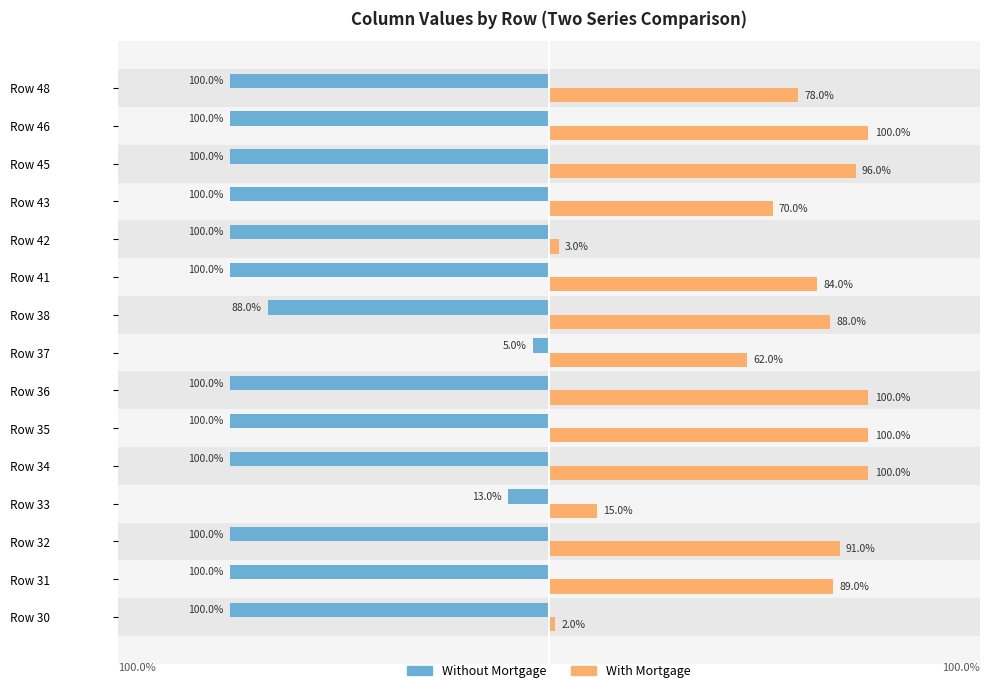

What is the sum of all With Mortgage values?

10.8